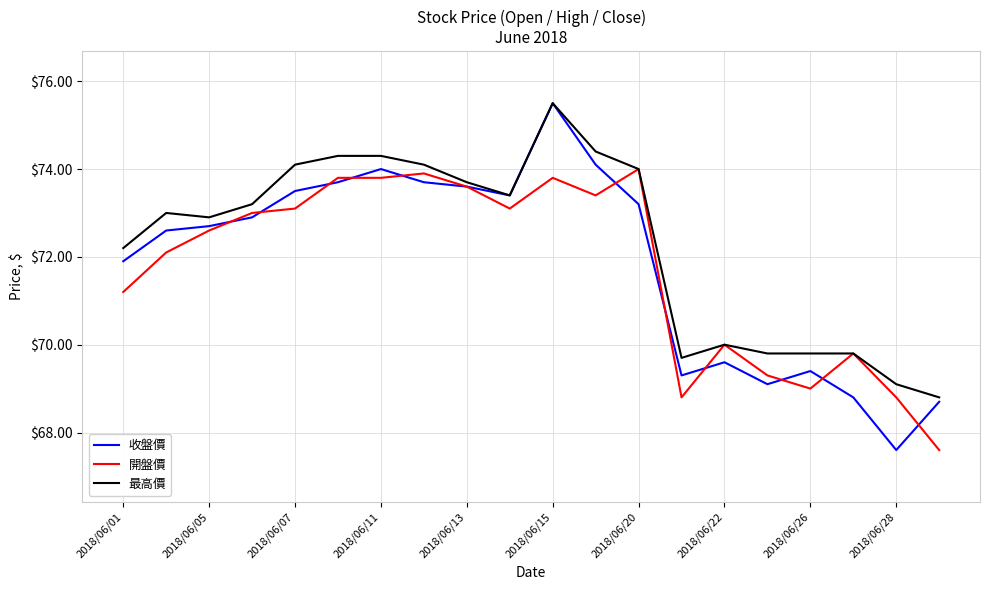

Which series has the widest spread of values?

收盤價